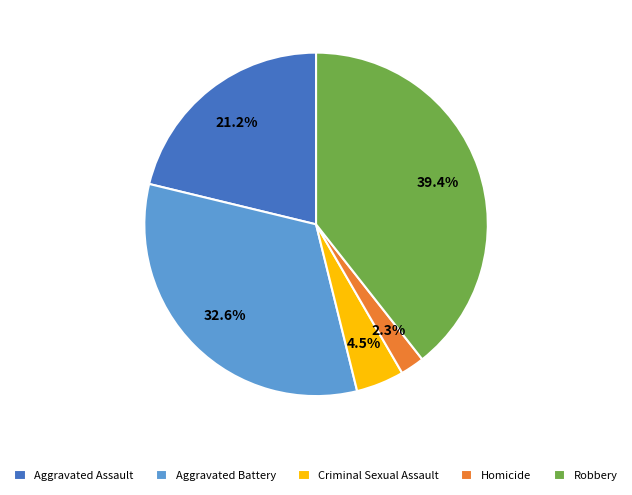

Does any single category account for the majority?

No